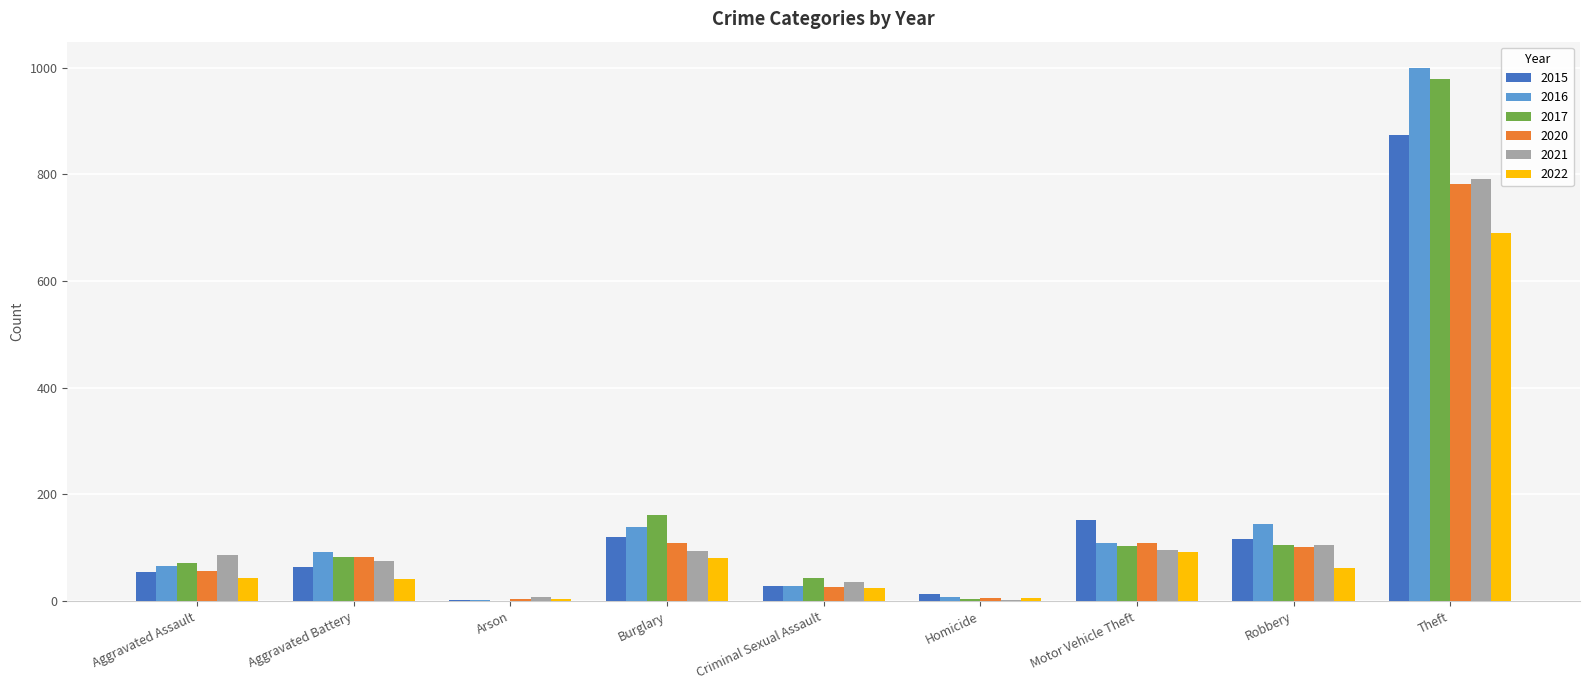

Is it true that 2015 equals 54 at Aggravated Assault?

True